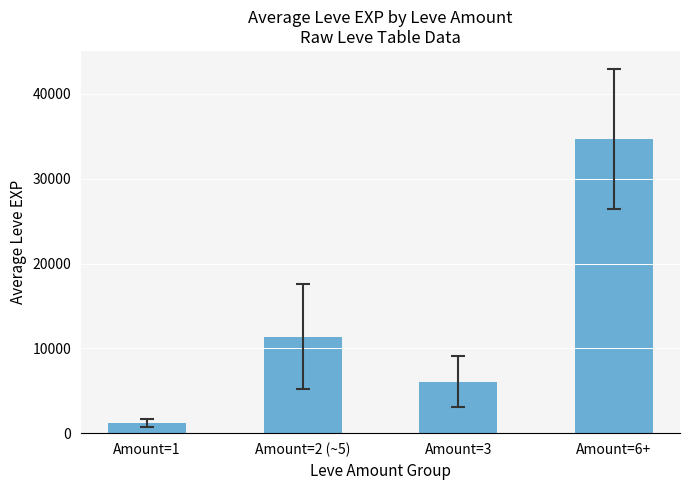

True or false: the data shows 3418.0 at Amount=3.

False